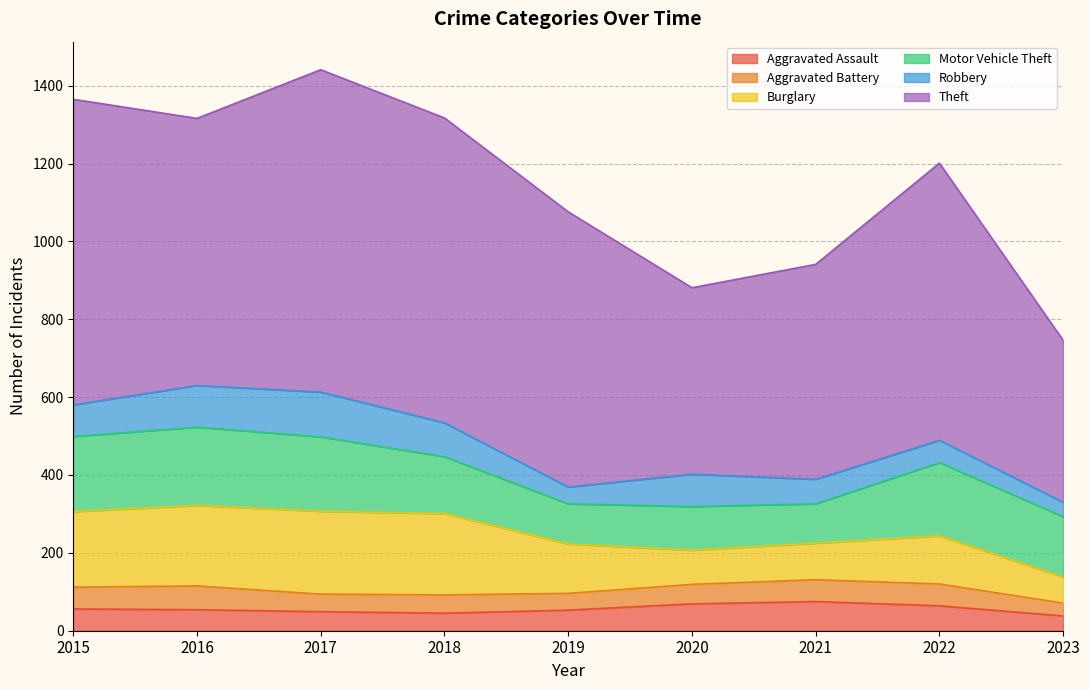

Is the value of Aggravated Battery at 2020 greater than the value of Motor Vehicle Theft at 2020?

No